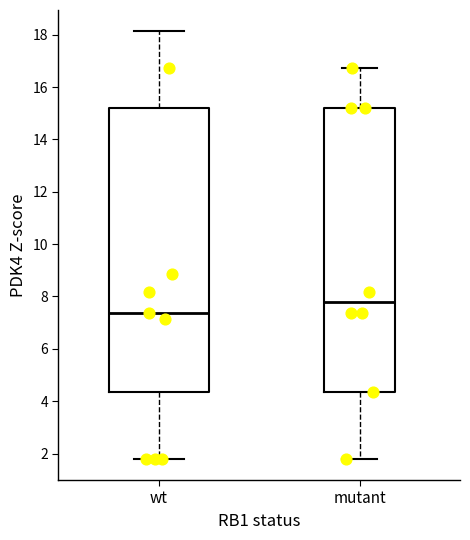

Which box has the lowest median line?

wt